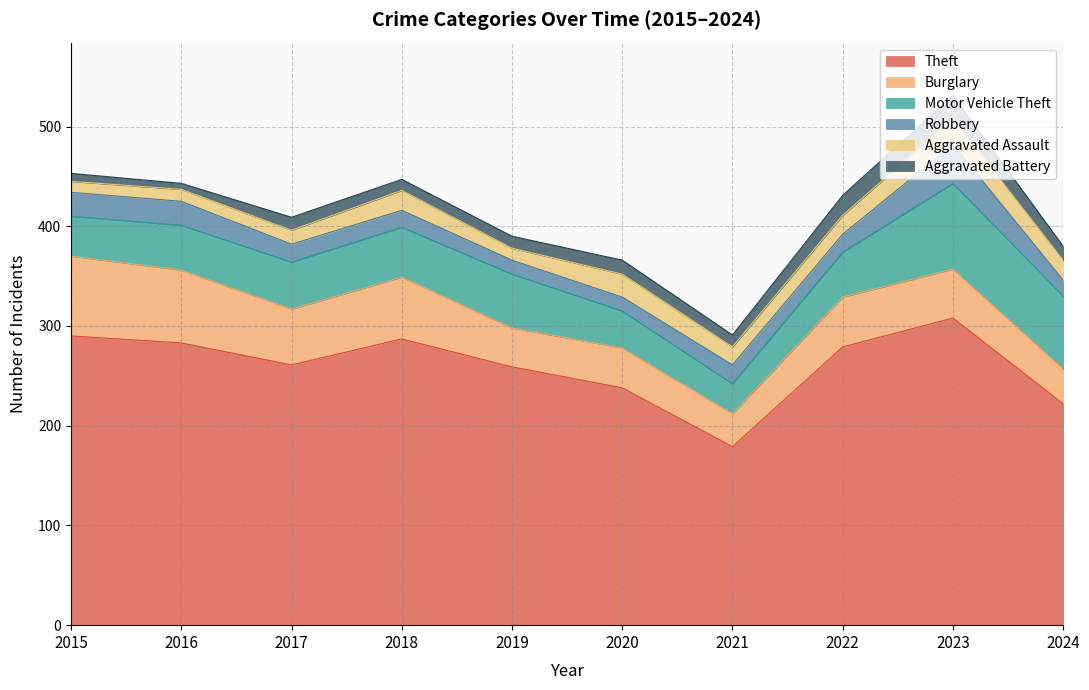

What is the sum of all Burglary values?

517